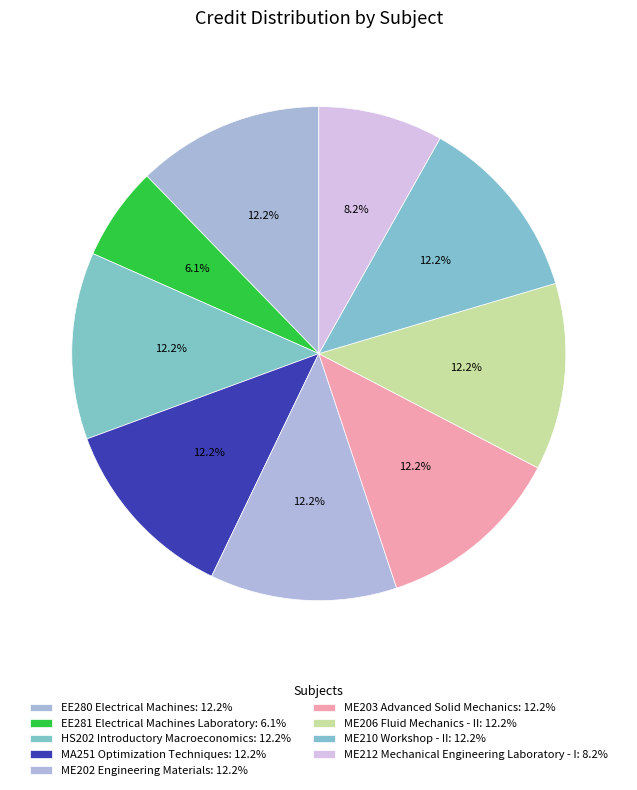

Count the number of slices in the pie.

9